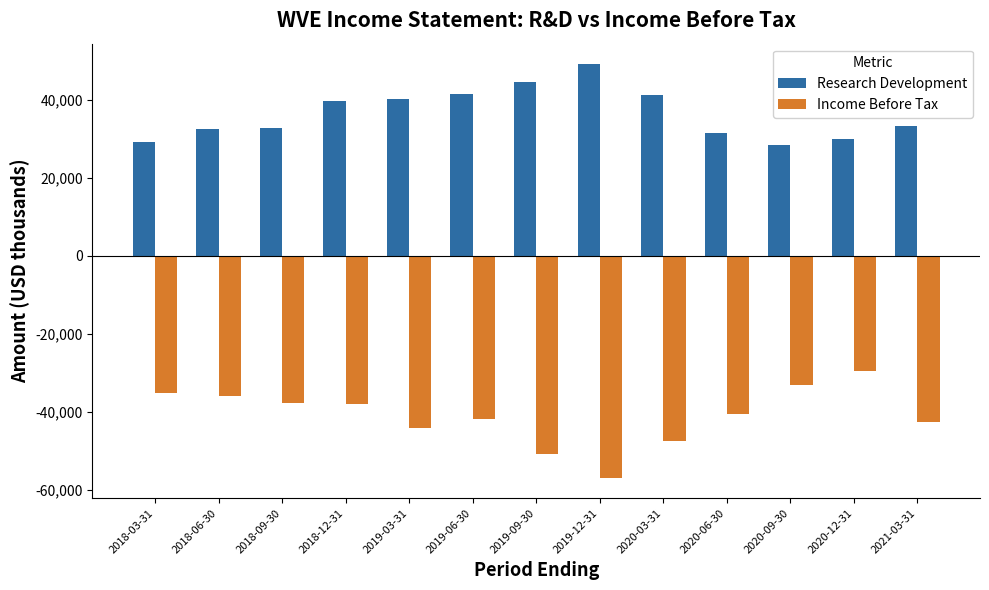

How many values in the Income Before Tax series exceed -40500?

6